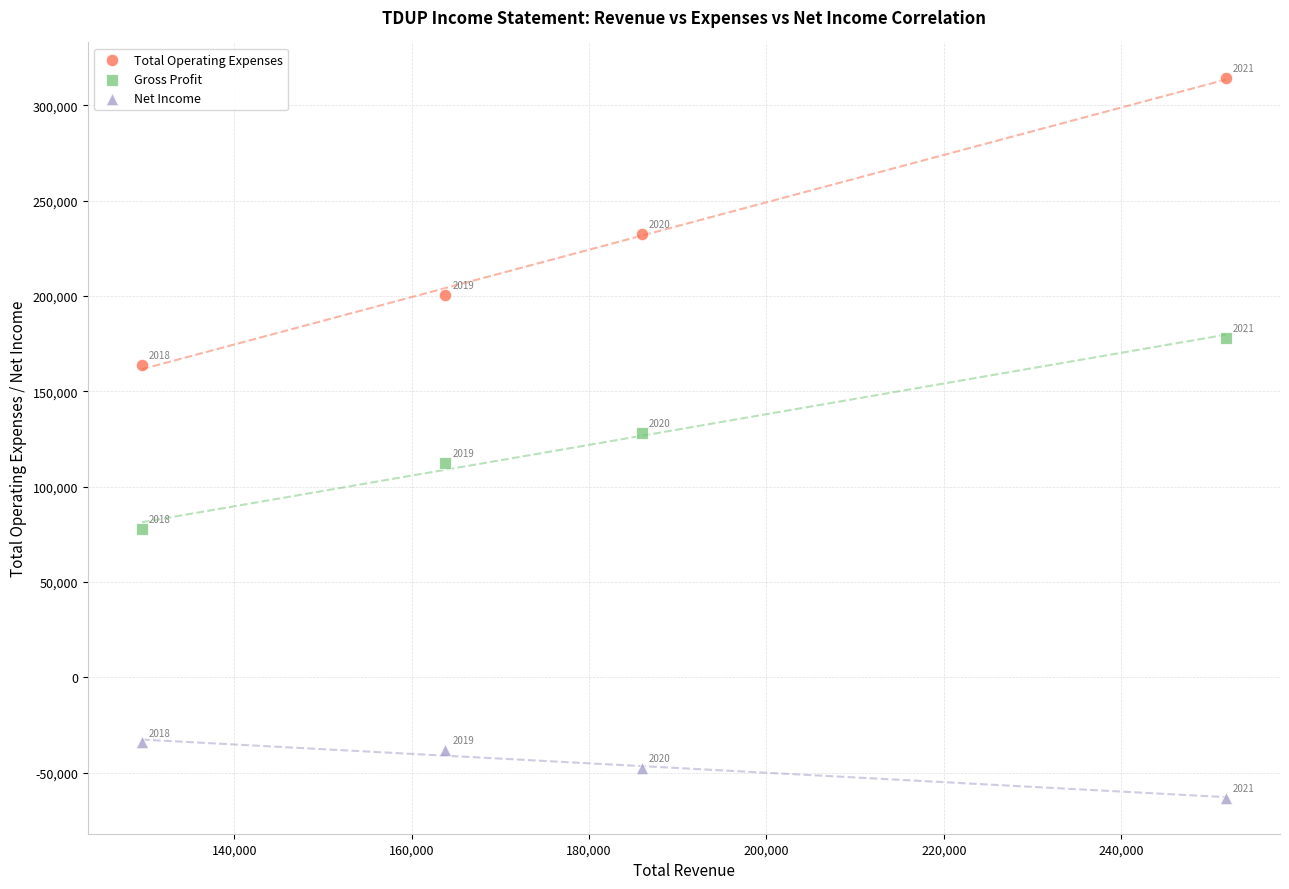

Which series contains the lowest Y value?

Net Income